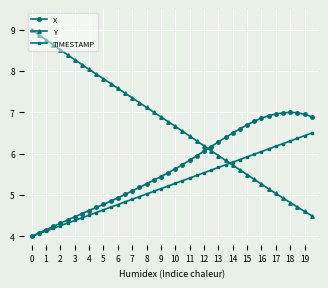

Which series has the largest range (max minus min)?

Y